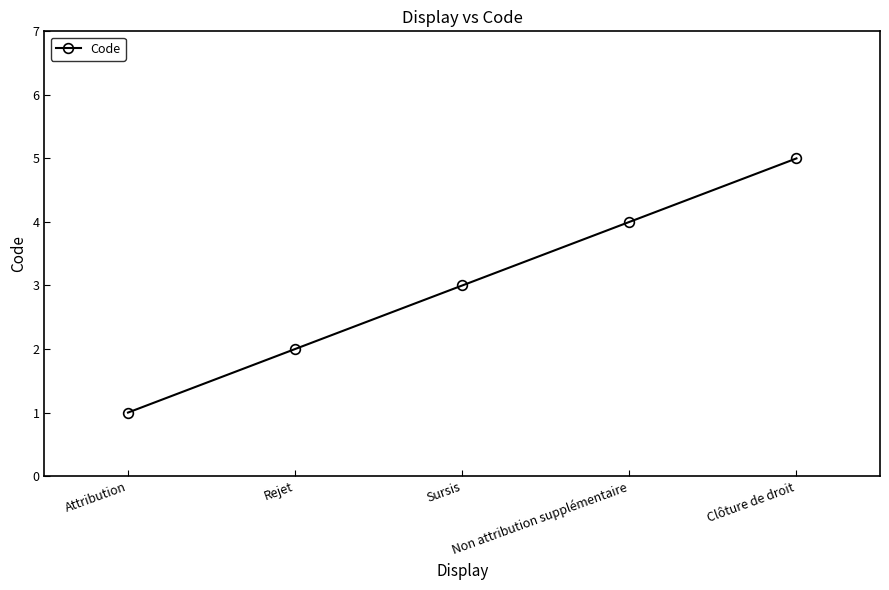

What is the minimum value shown in the chart?

1